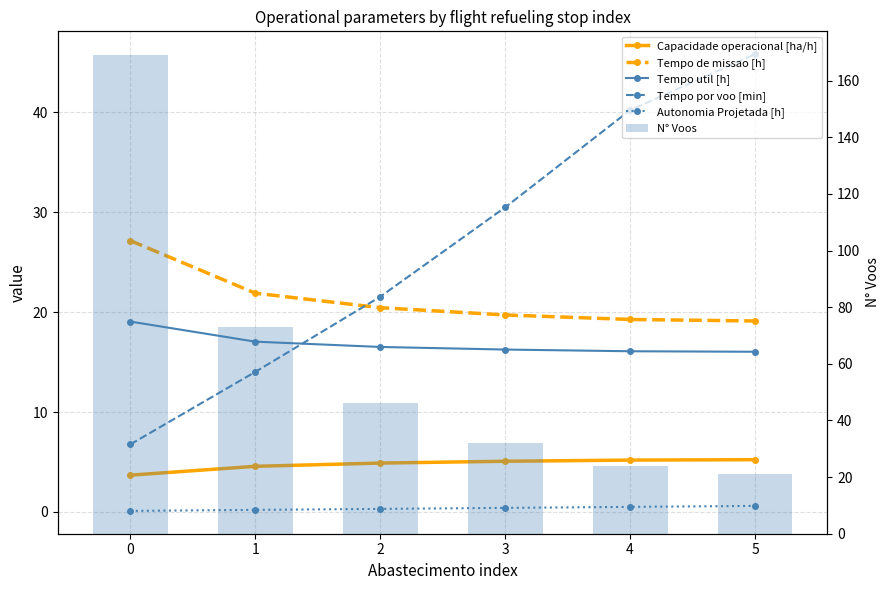

What is the sum of all Tempo util [h] values?

101.0